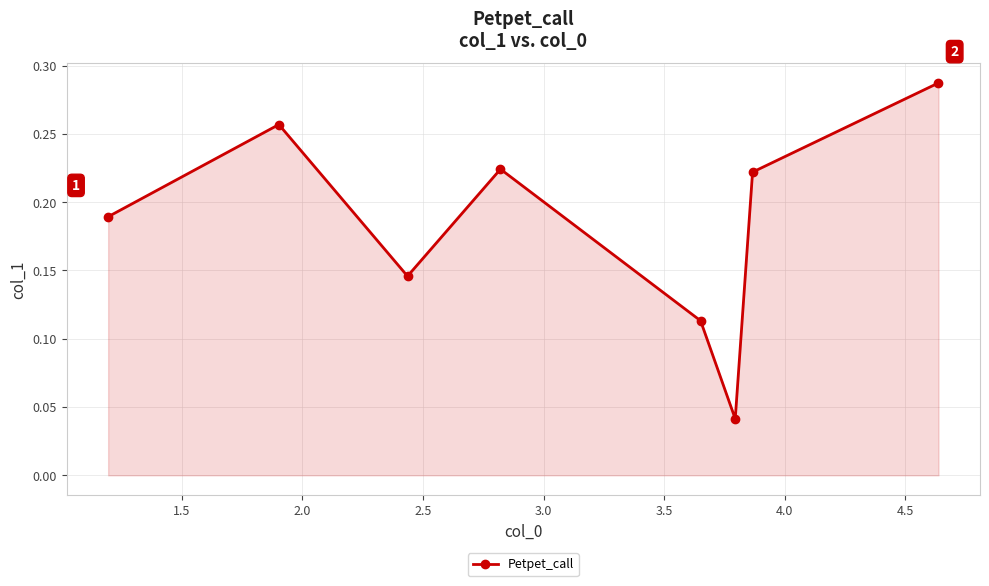

How many points are lower than both their immediate neighbors (excluding endpoints)?

2